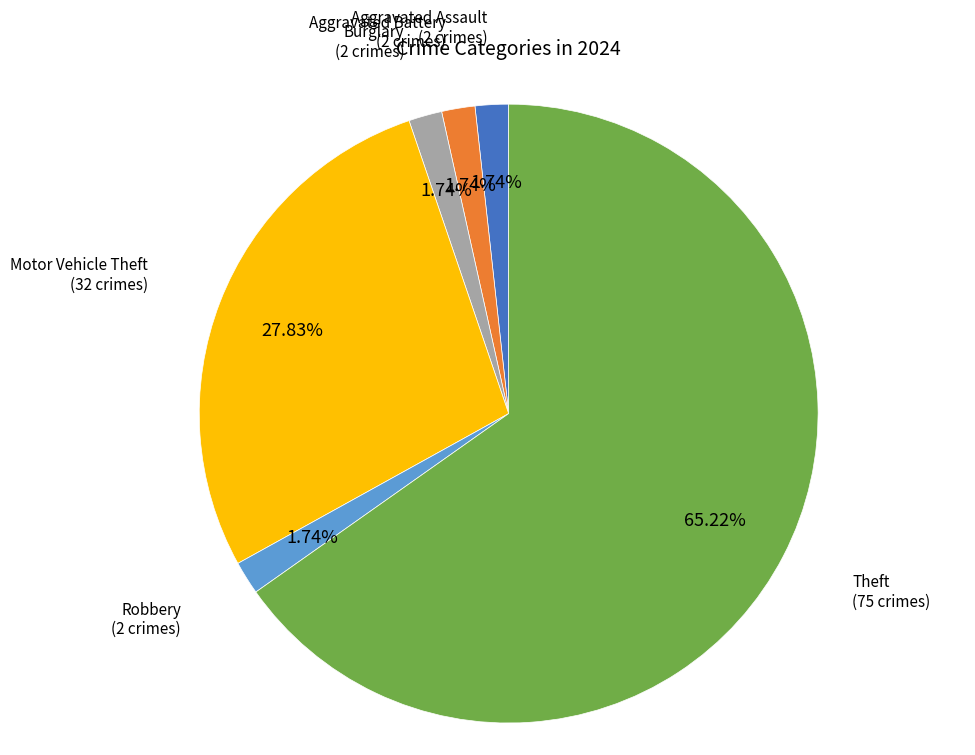

Which slice is the largest?

Theft